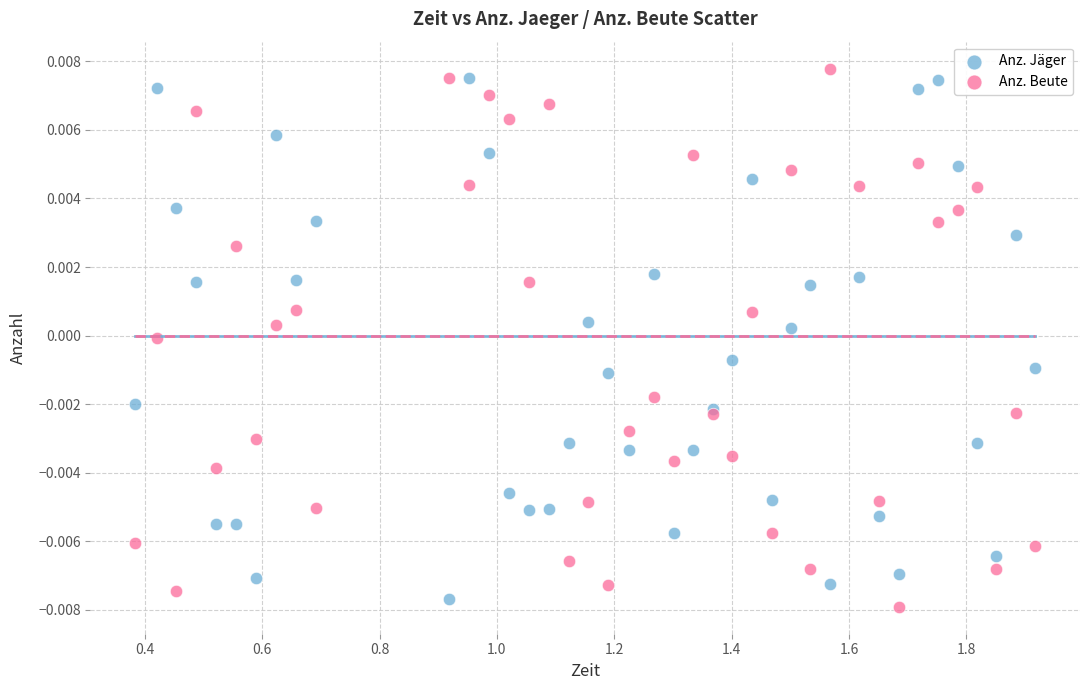

What are all the series names shown in the legend?

Anz. Jäger, Anz. Beute